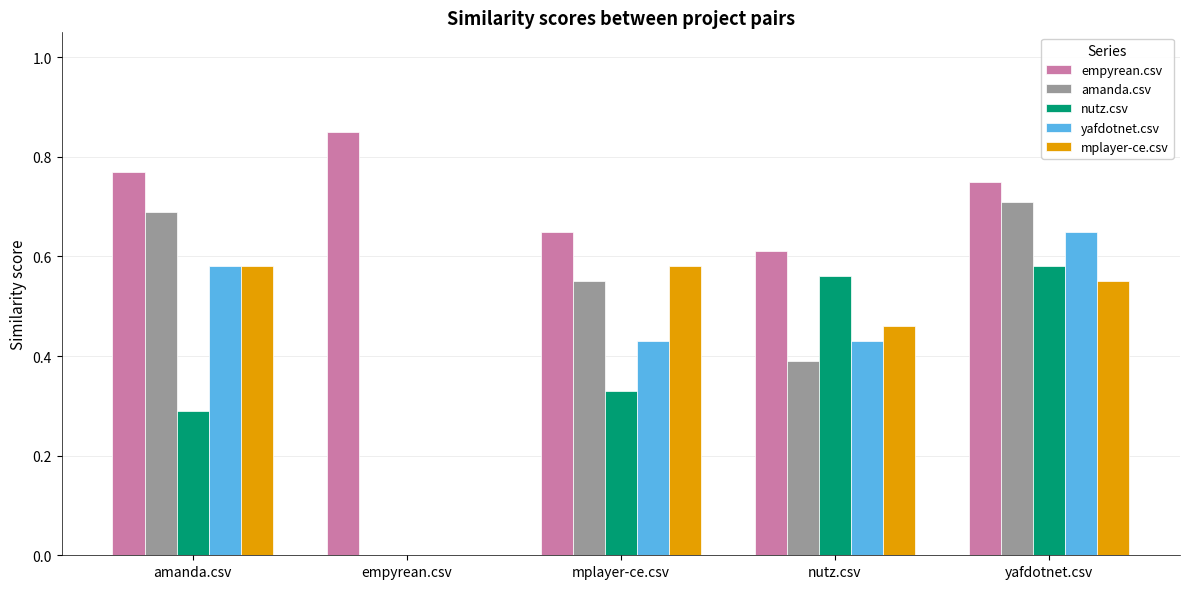

What is the sum of the yafdotnet.csv values at yafdotnet.csv and mplayer-ce.csv?

1.1